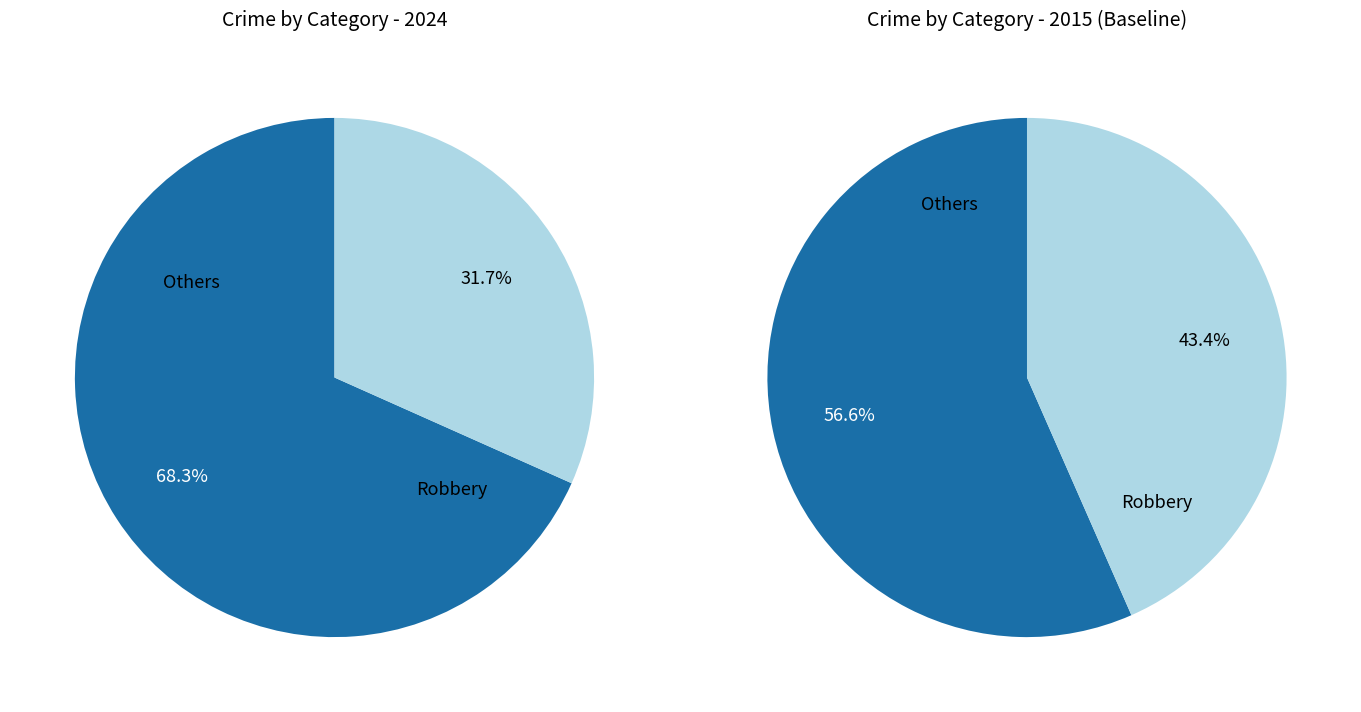

Does Homicide account for over 50% of the chart?

No